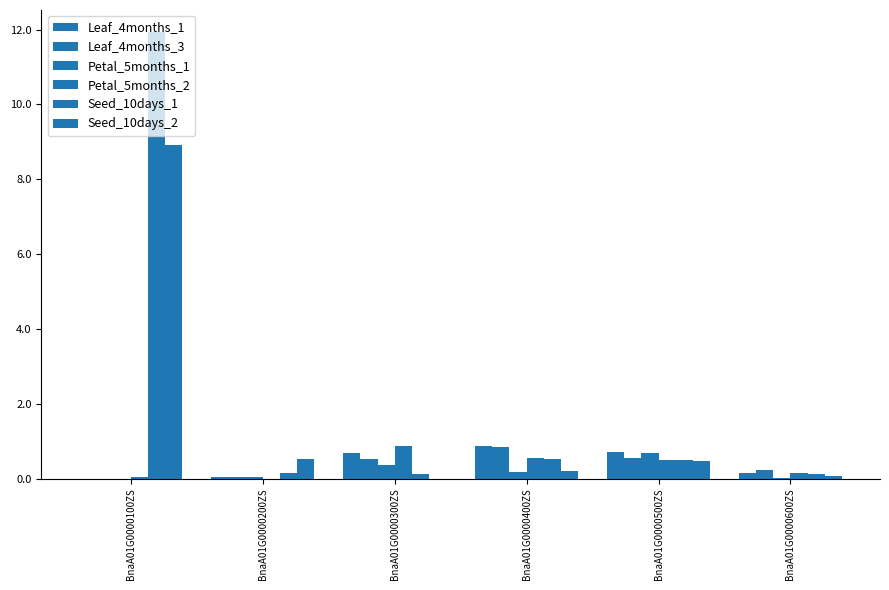

Is the value of Petal_5months_2 at BnaA01G0000600ZS greater than the value of Petal_5months_1 at BnaA01G0000600ZS?

Yes